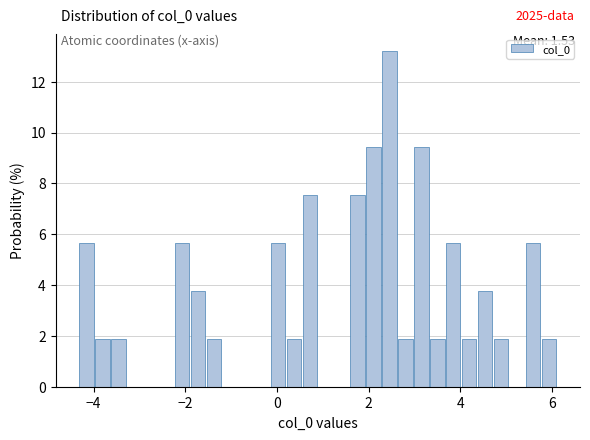

Read against the x-axis, roughly where is the centre of the tallest bar?

2.4